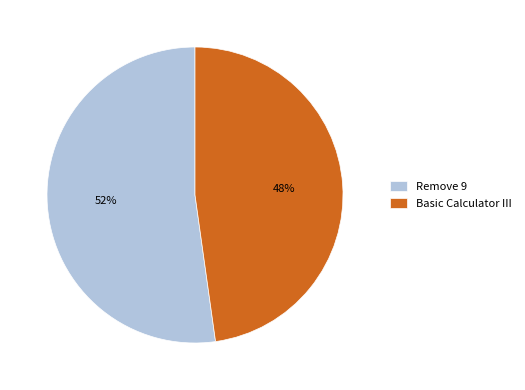

True or false: Remove 9 accounts for 45% of the total.

False